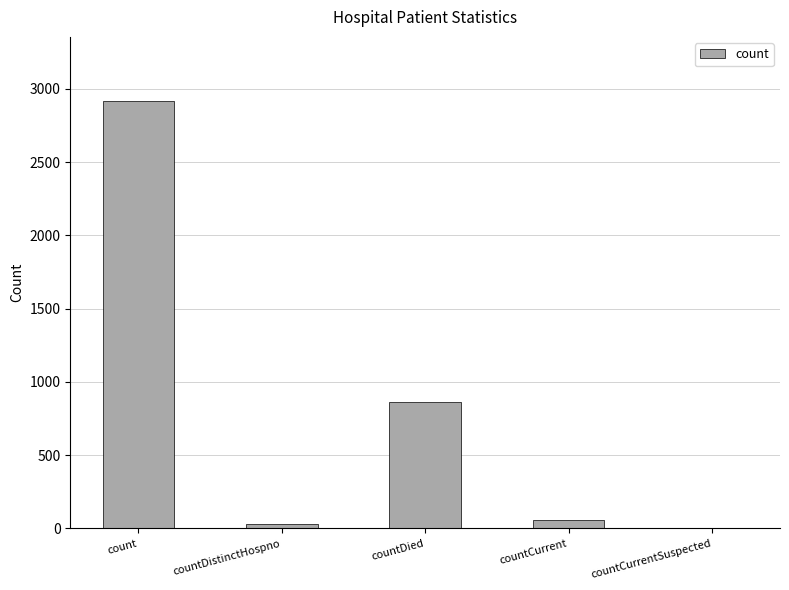

The value at count is 832. True or false?

False